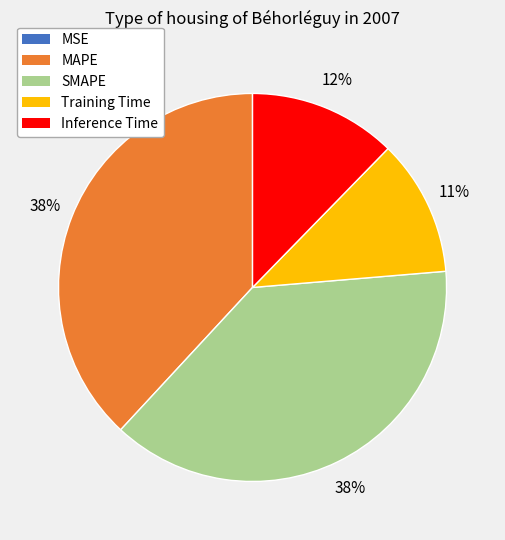

Between Training Time and SMAPE, which is larger?

SMAPE